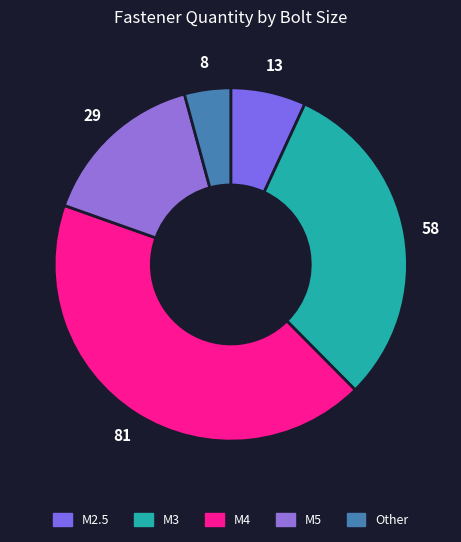

Does any single category account for the majority?

No